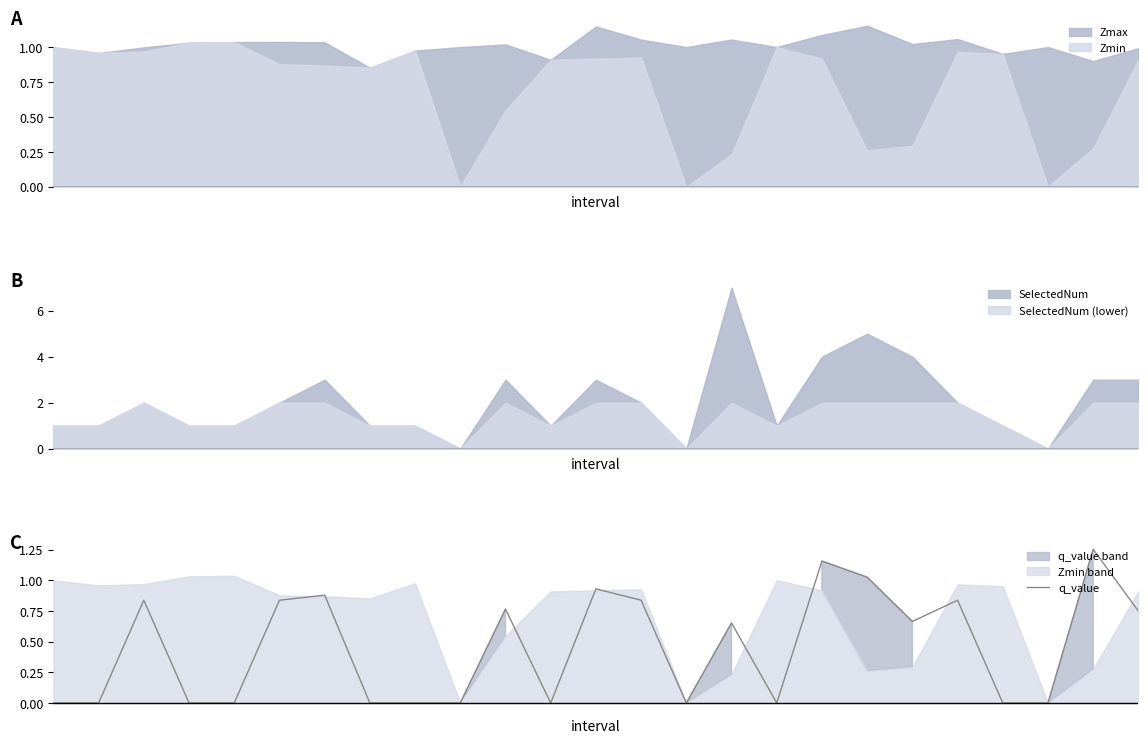

What is the average value?

0.5